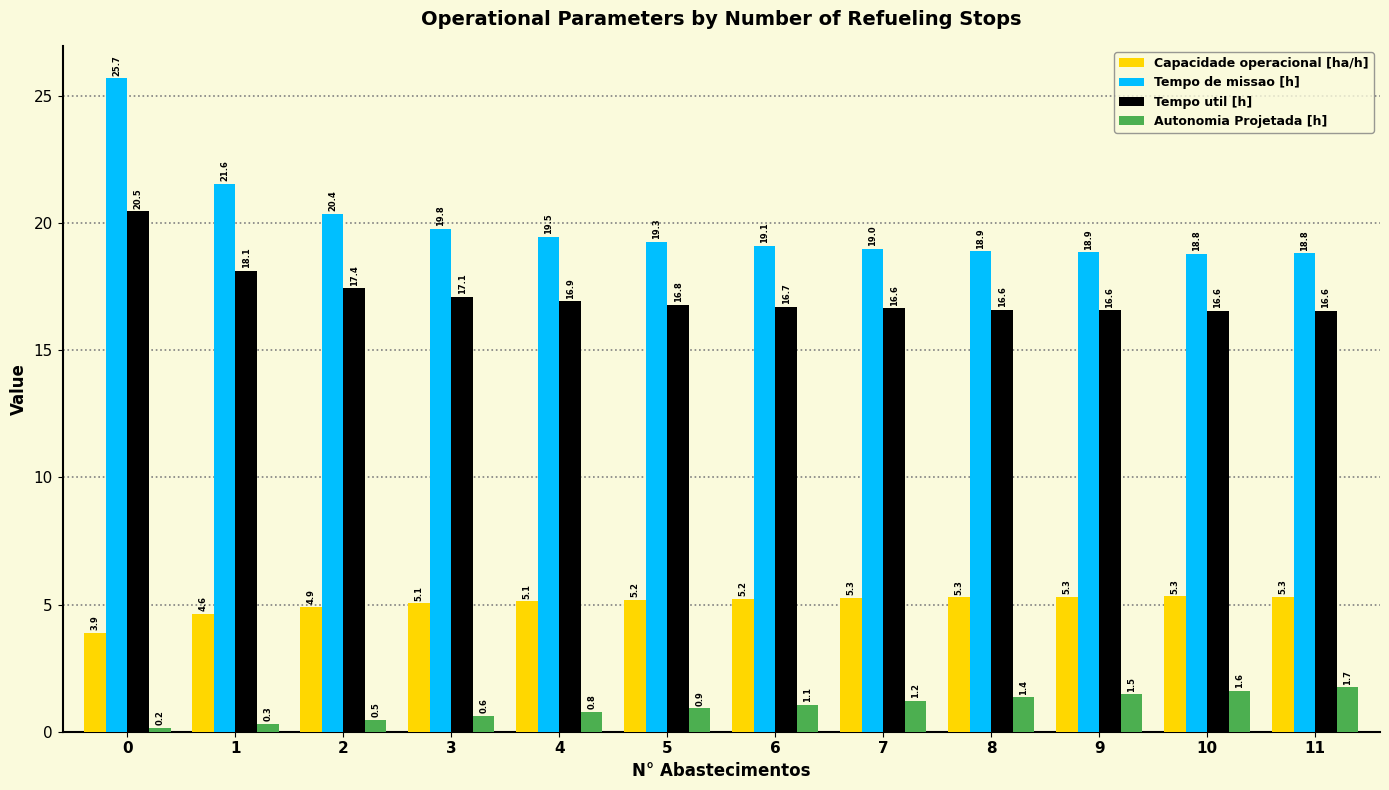

The value of Tempo util [h] at 6 is 16.7. True or false?

True